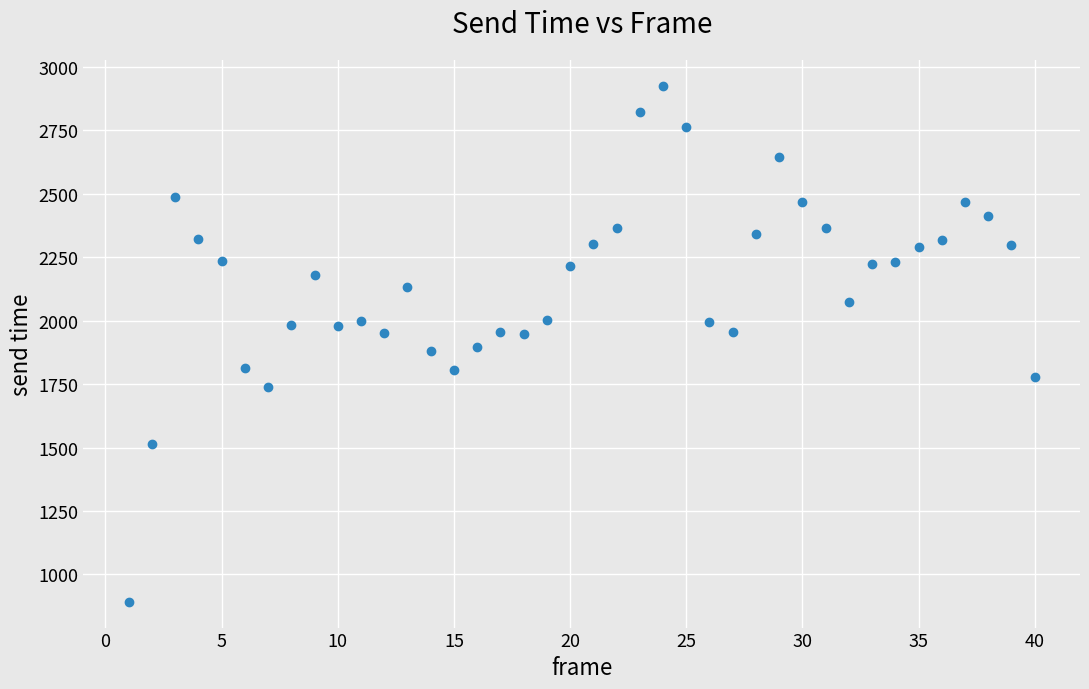

What is the range of X values (max minus min)?

39.0